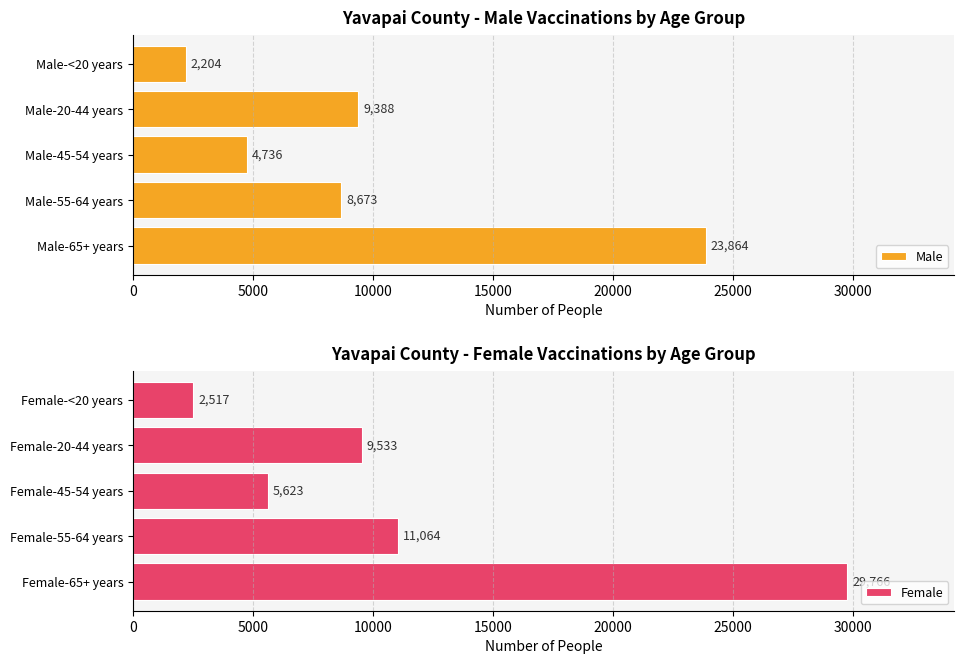

What is the lowest value of the Male series?

2204